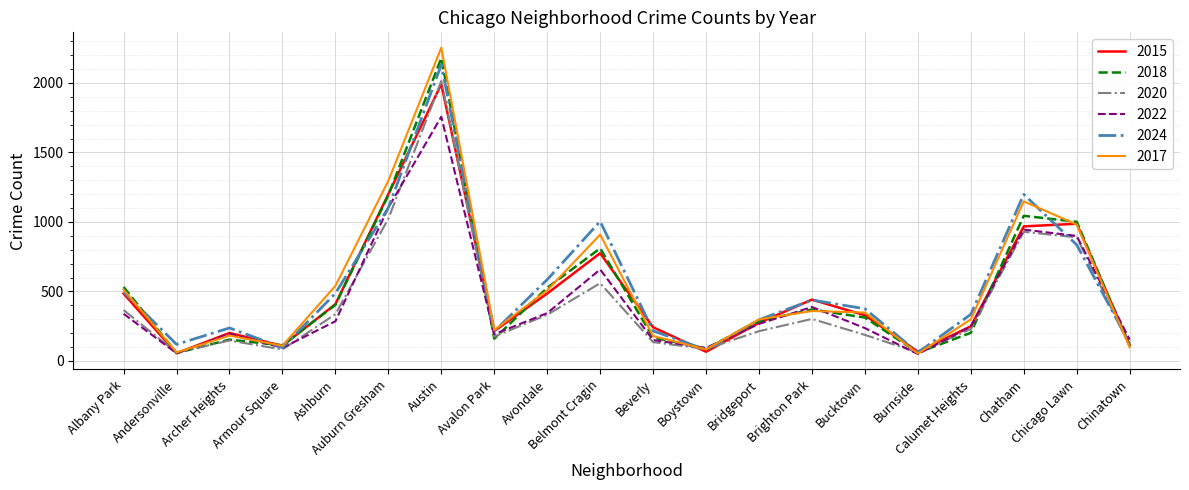

How many interior local valleys does the 2020 series have?

5